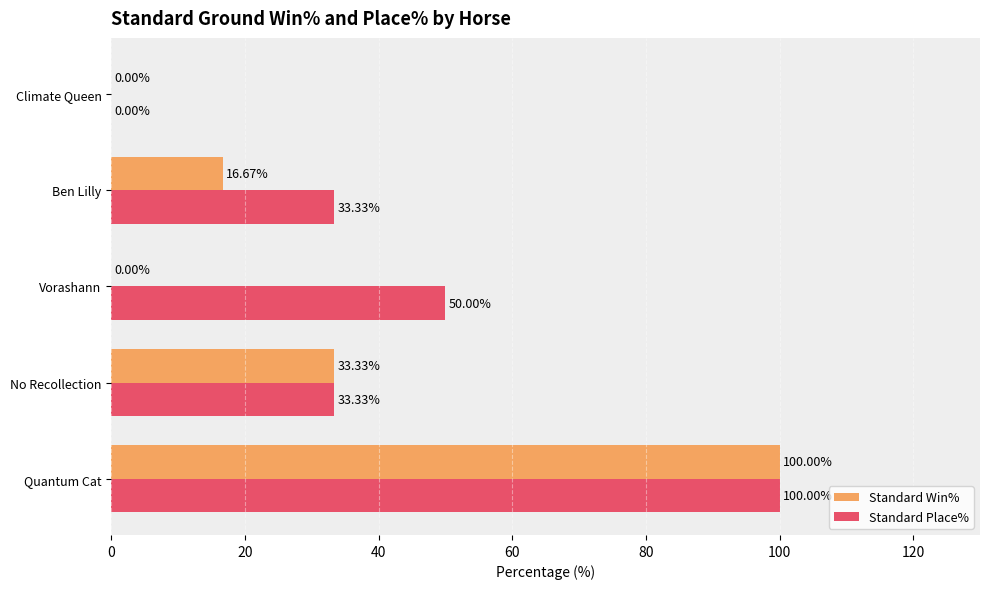

At which category does the chart reach its peak across all series?

Quantum Cat